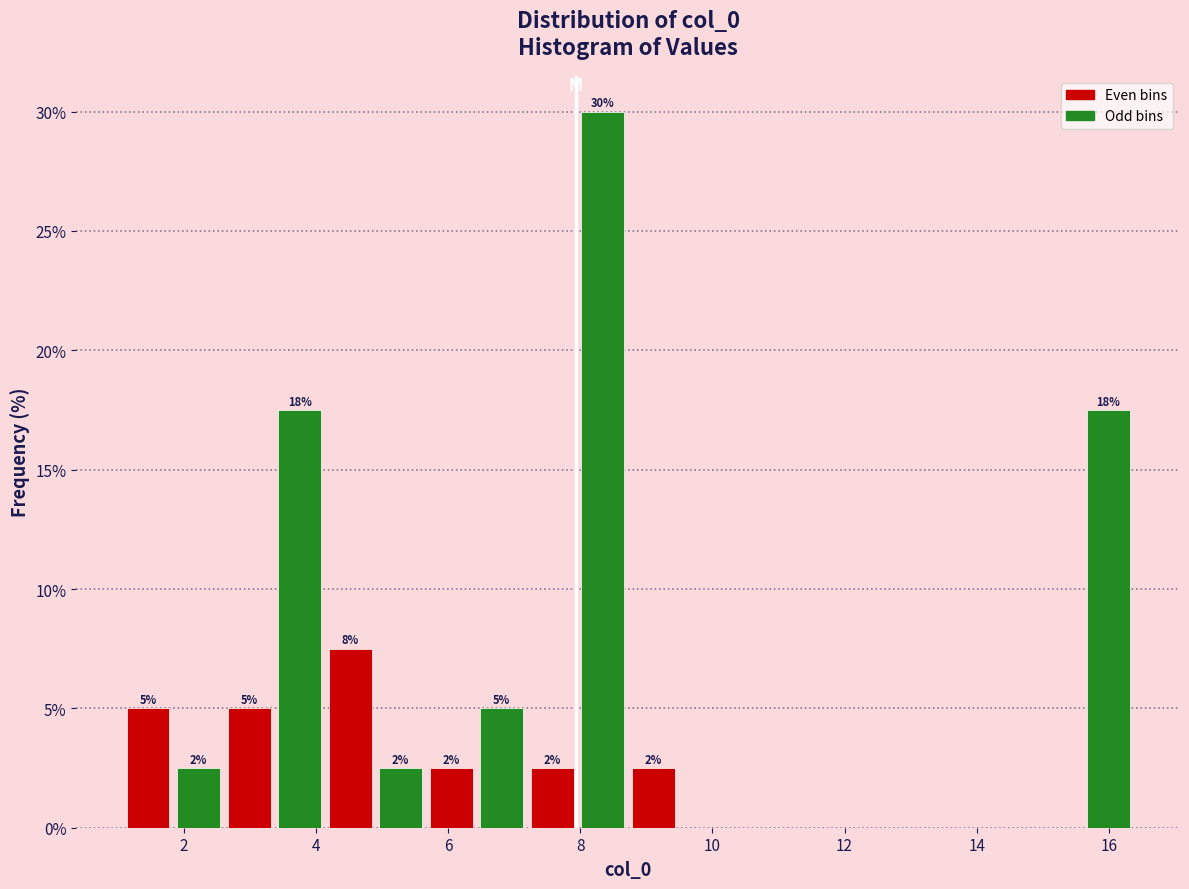

Read against the x-axis, roughly where is the centre of the tallest bar?

8.4